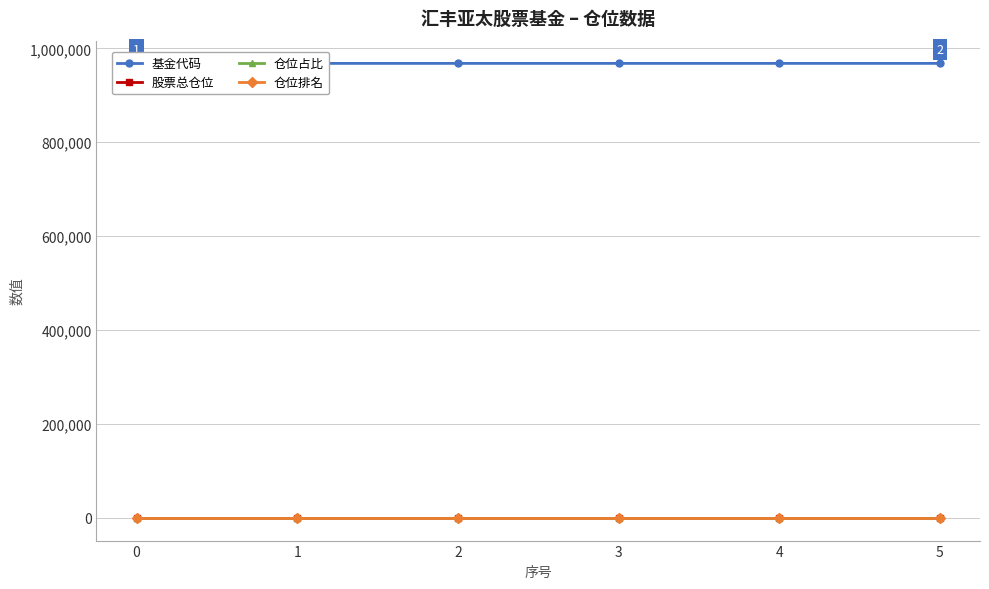

At which category does the chart reach its peak across all series?

5